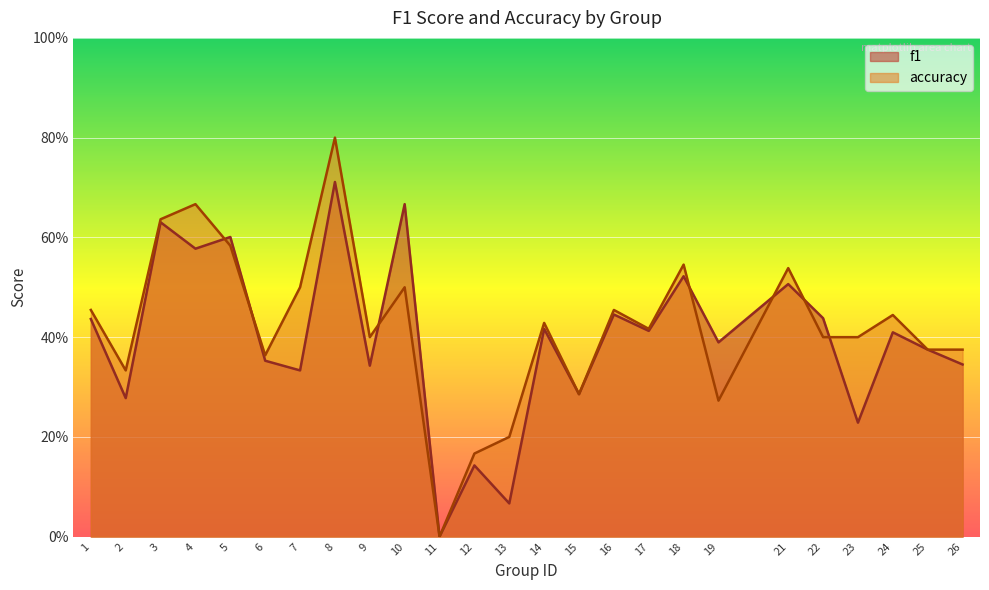

At how many categories does at least one series exceed 0?

24